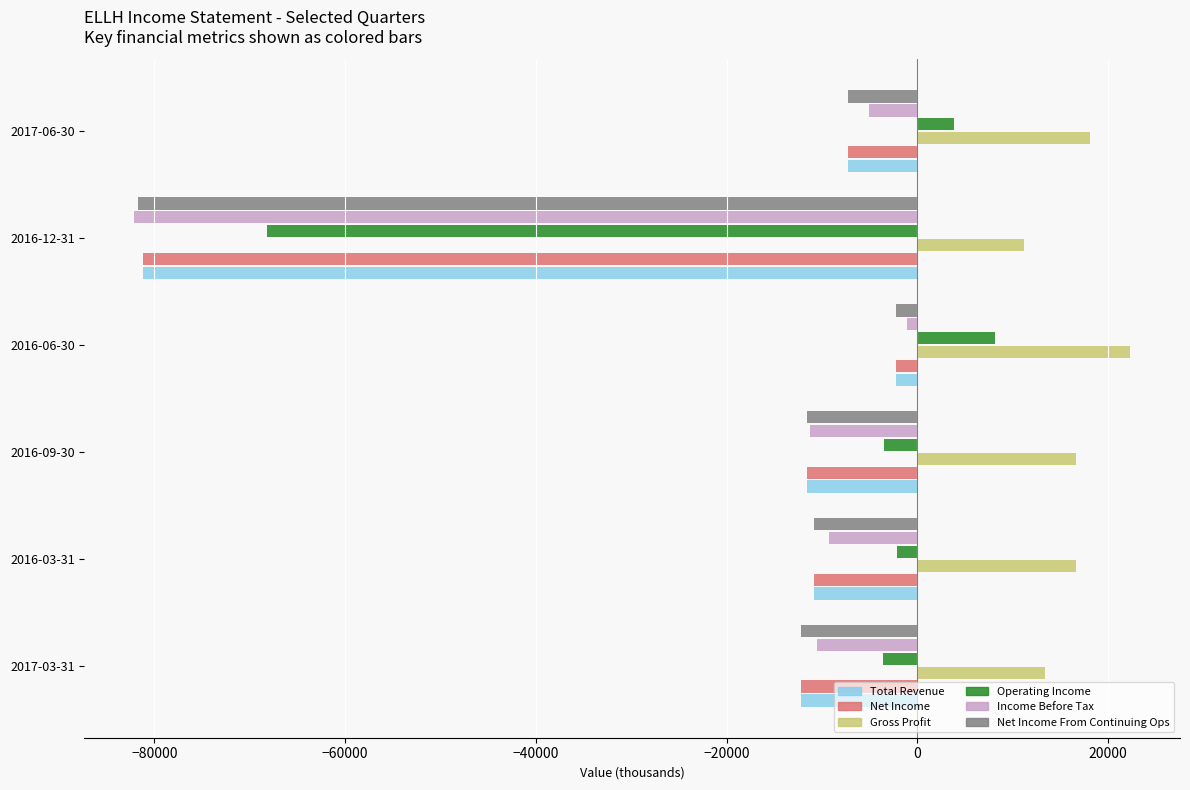

What is the highest value of the Gross Profit series?

22300